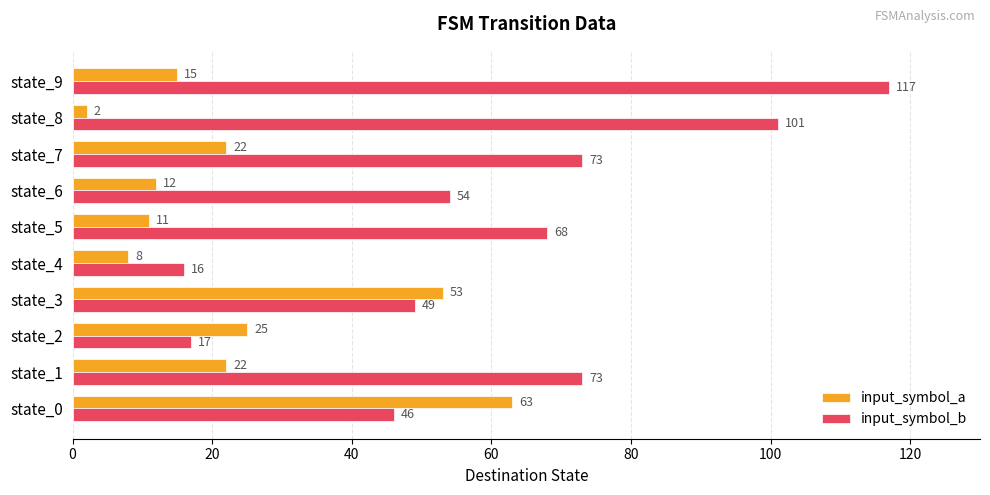

What is the maximum value shown in the chart?

117